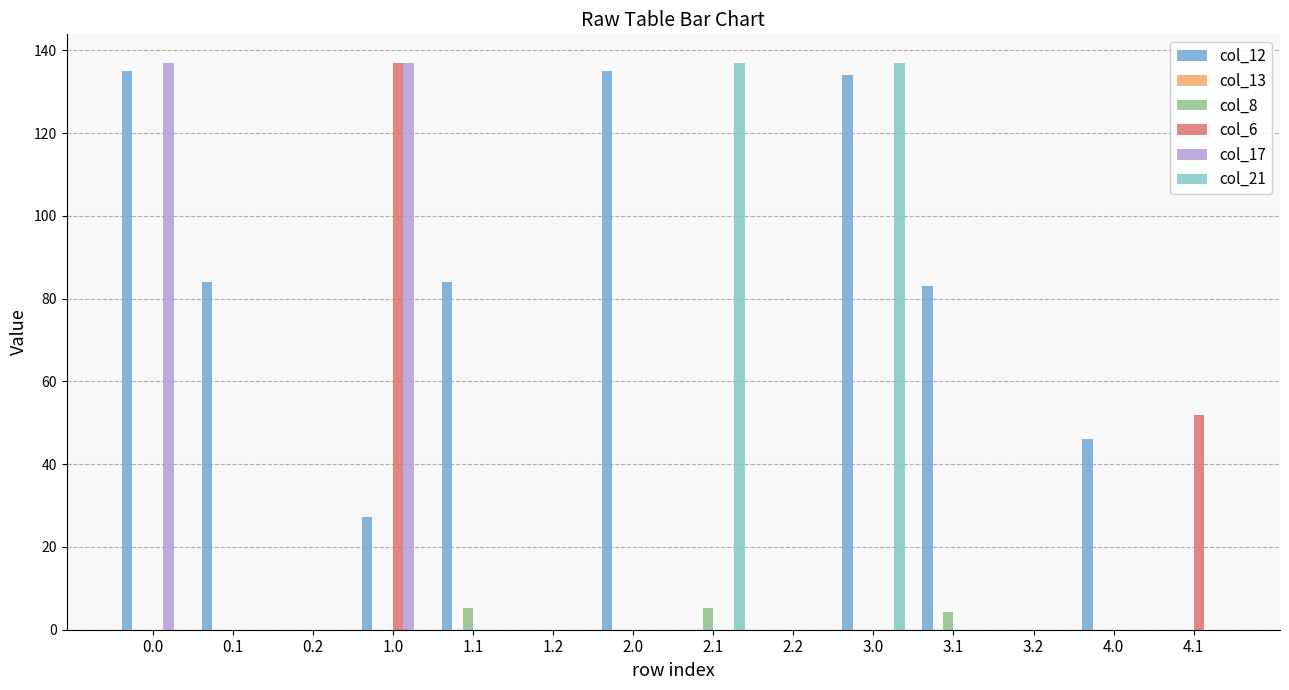

The value of col_21 at 1.1 is -50.2. True or false?

False